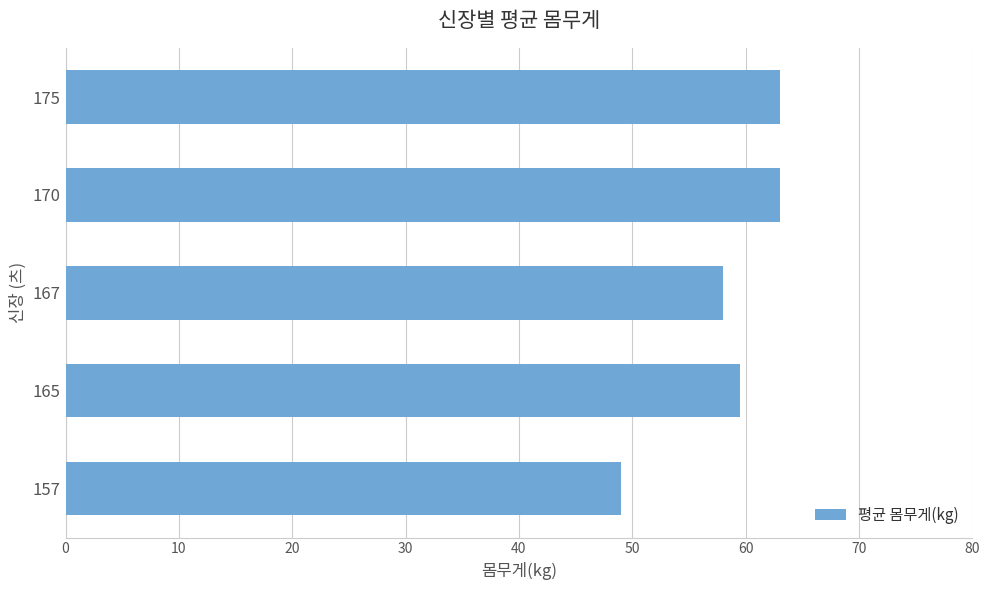

What is the difference between the maximum and second lowest values?

5.0